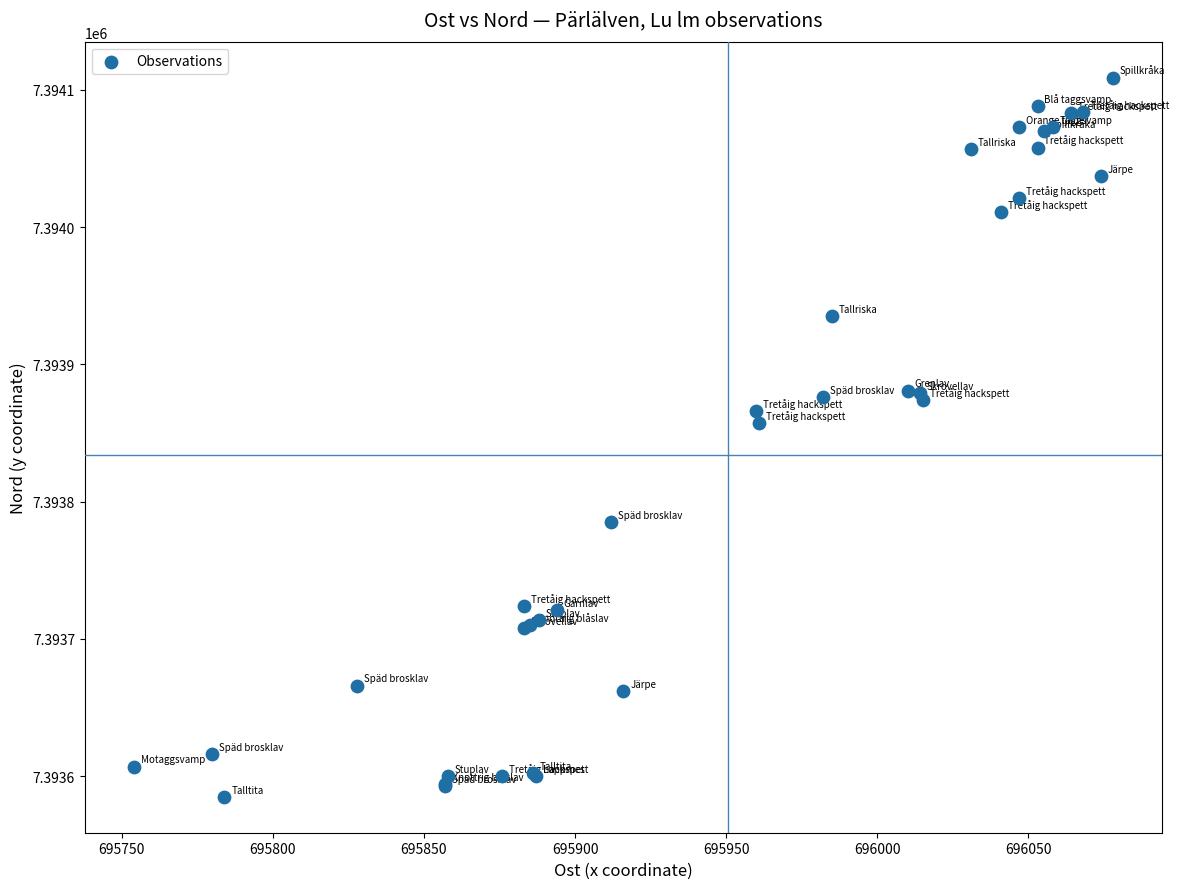

What Y value in the scatter plot is closest to 7393847?

7393857